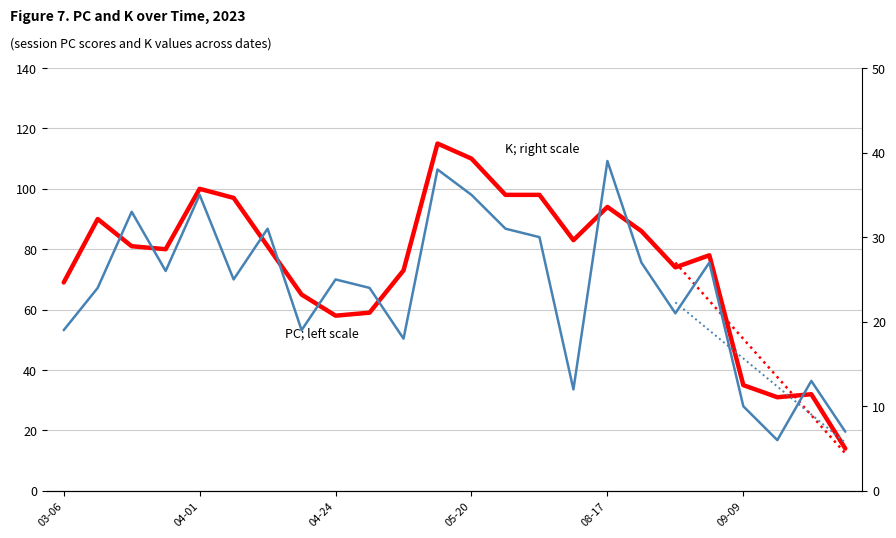

The value of K; right scale at 18 is 21. True or false?

True